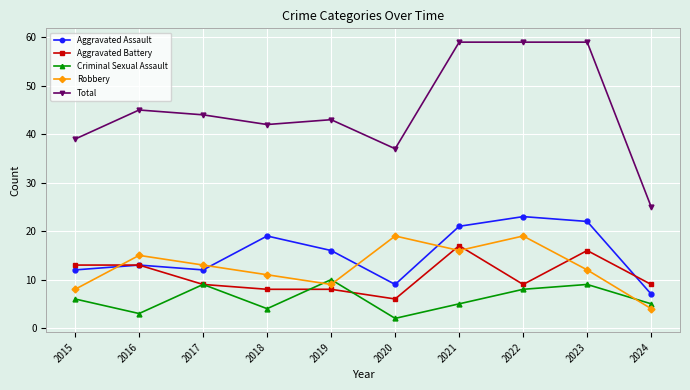

What is the maximum value shown in the chart?

59